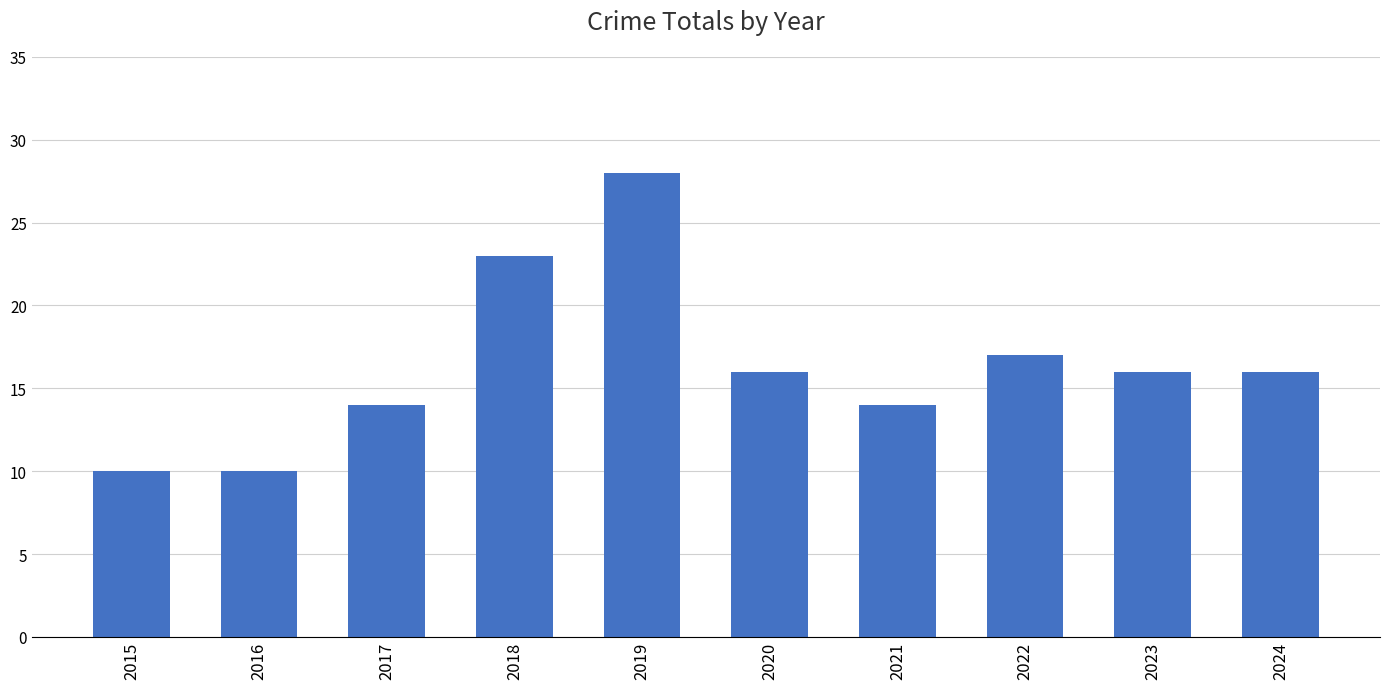

What is the greatest value displayed?

28